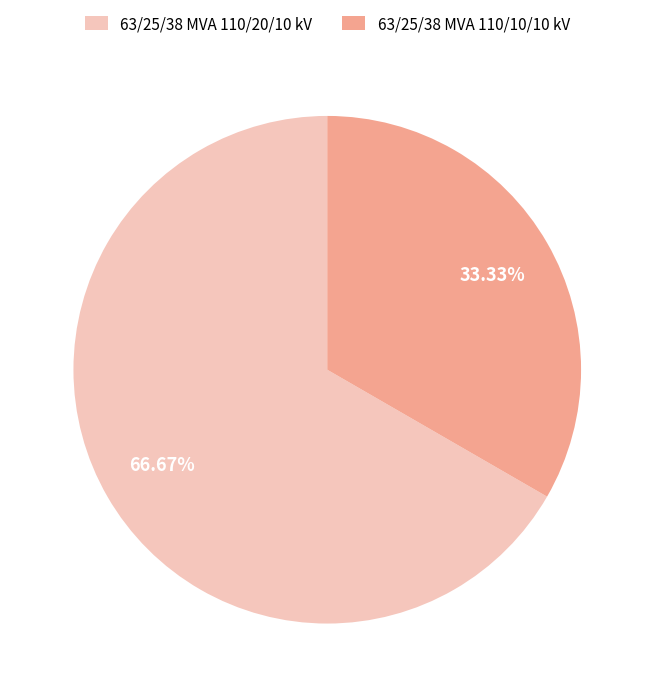

What is the largest slice in the pie chart?

63/25/38 MVA 110/20/10 kV